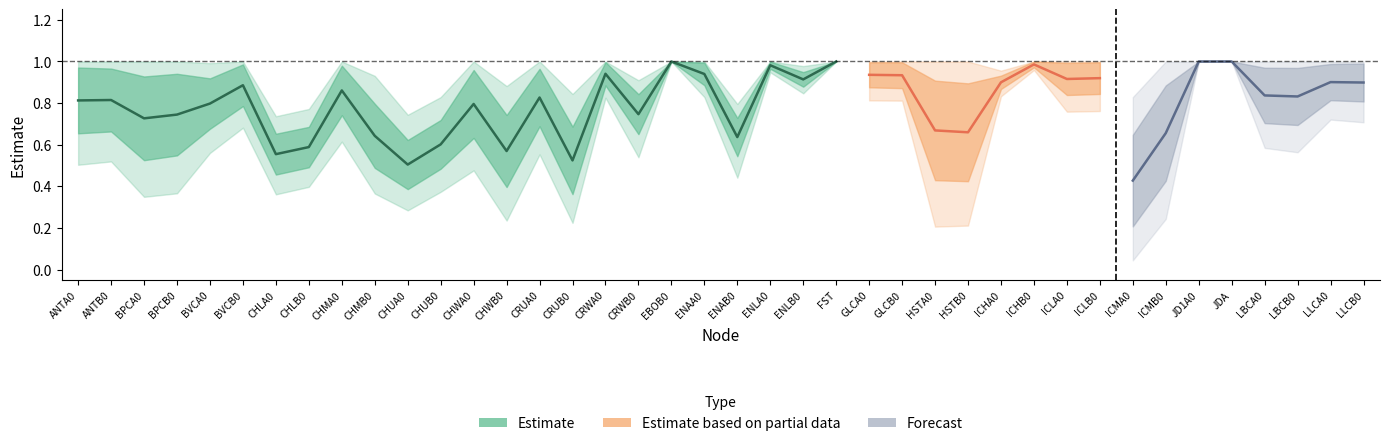

Is this an area chart (filled region under the line)?

No